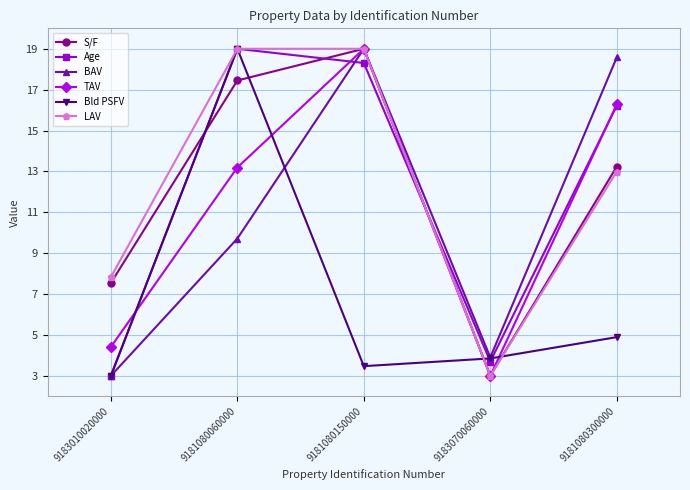

Count the number of data series in this chart.

6